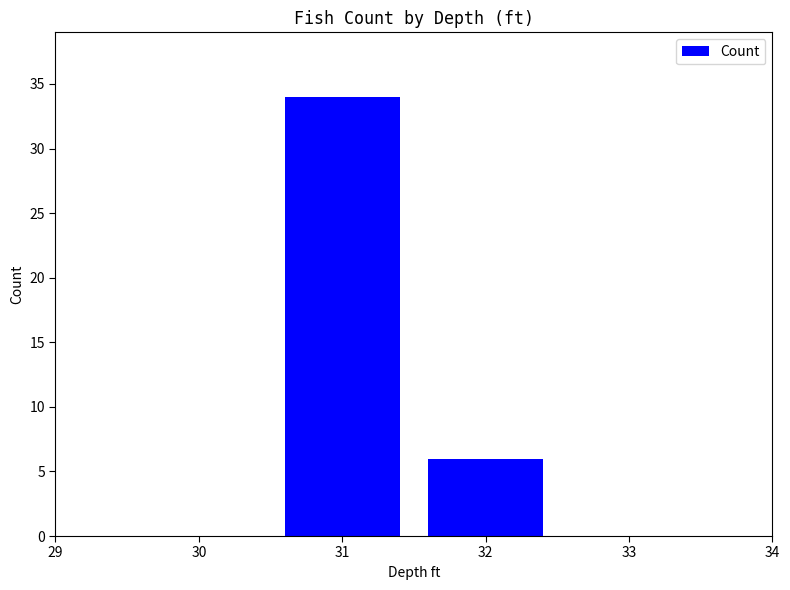

Which has a higher value, 31 or 32?

31